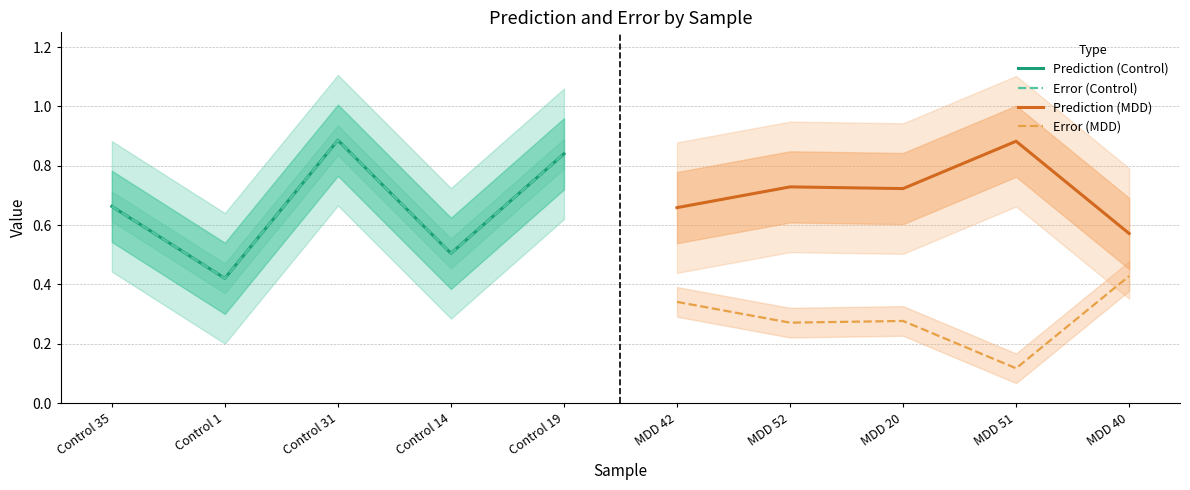

Does the chart display data point markers on the line(s)?

No